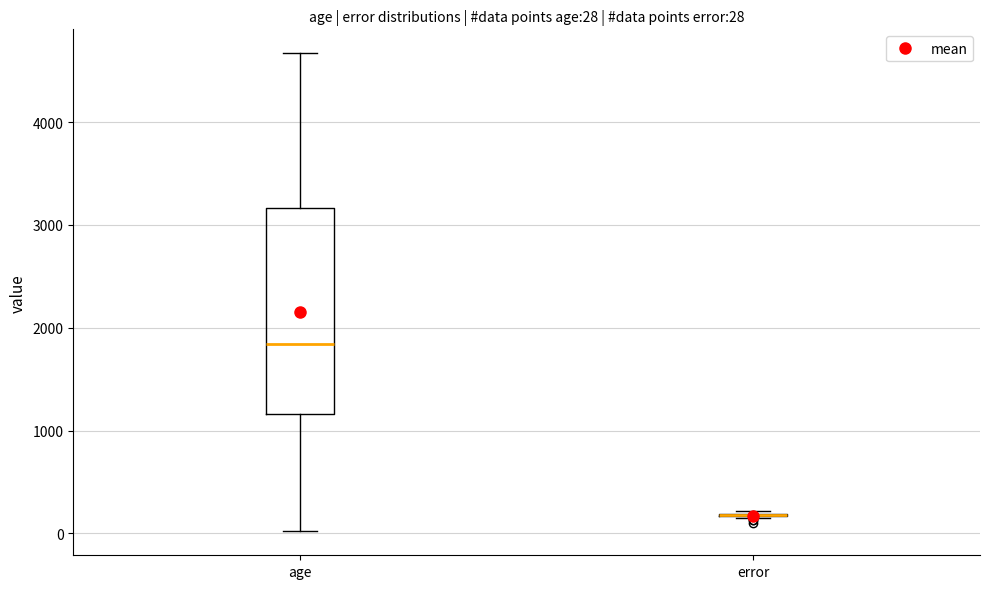

Comparing the boxes themselves (not the whiskers), which one is the tallest?

age